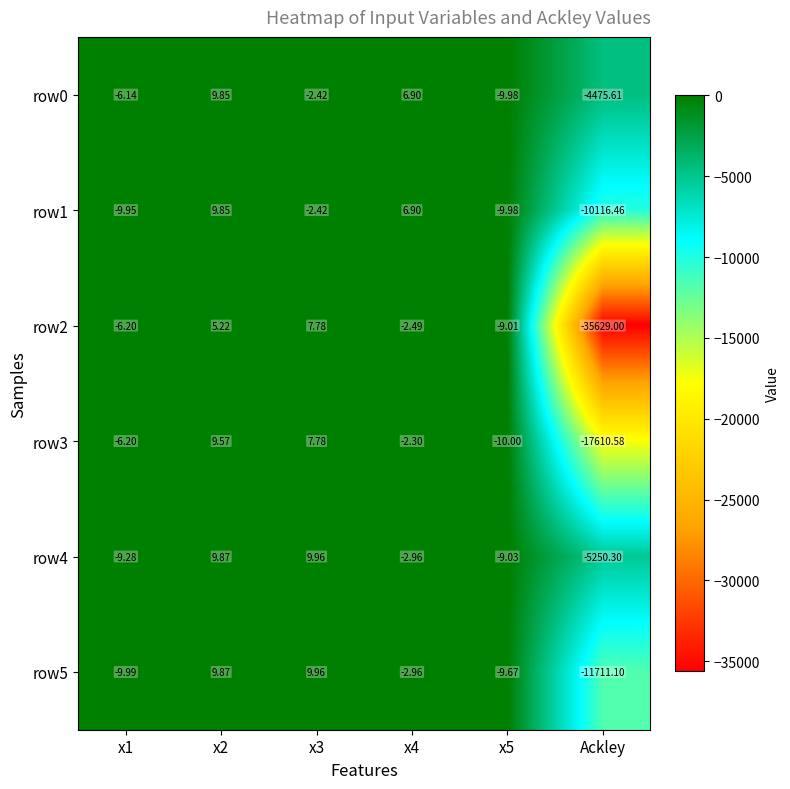

Which series has the widest spread of values?

row2